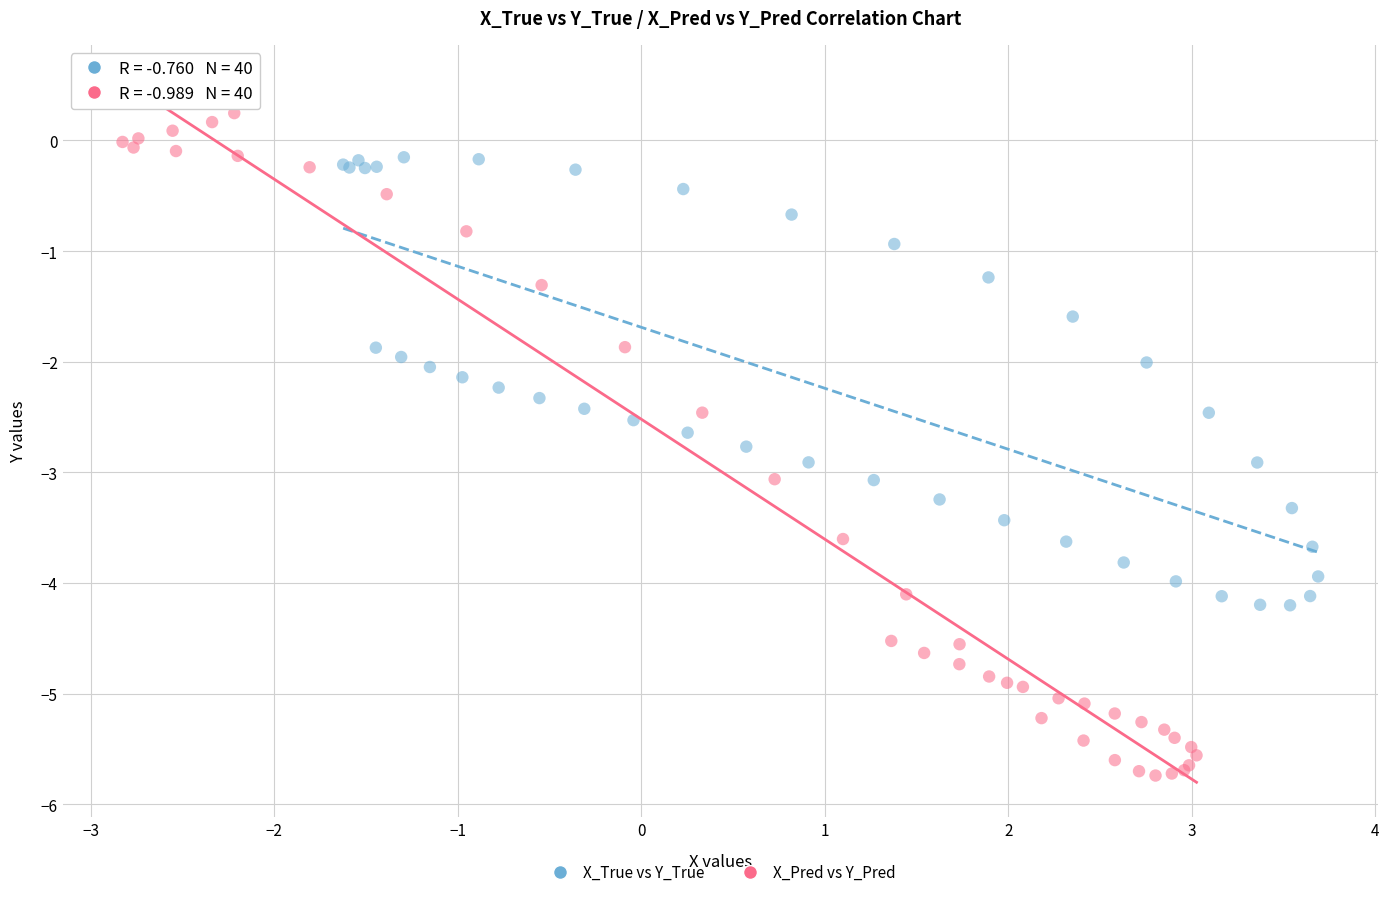

Which series reaches the minimum Y coordinate?

X_Pred vs Y_Pred